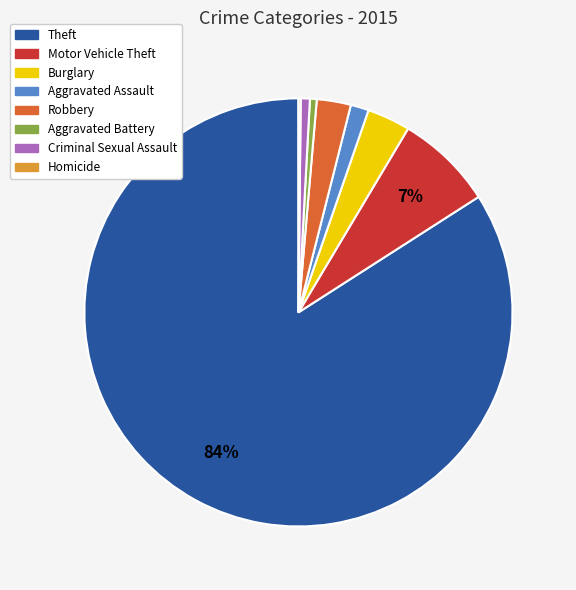

Is the sum of Aggravated Assault and Criminal Sexual Assault greater than half?

No